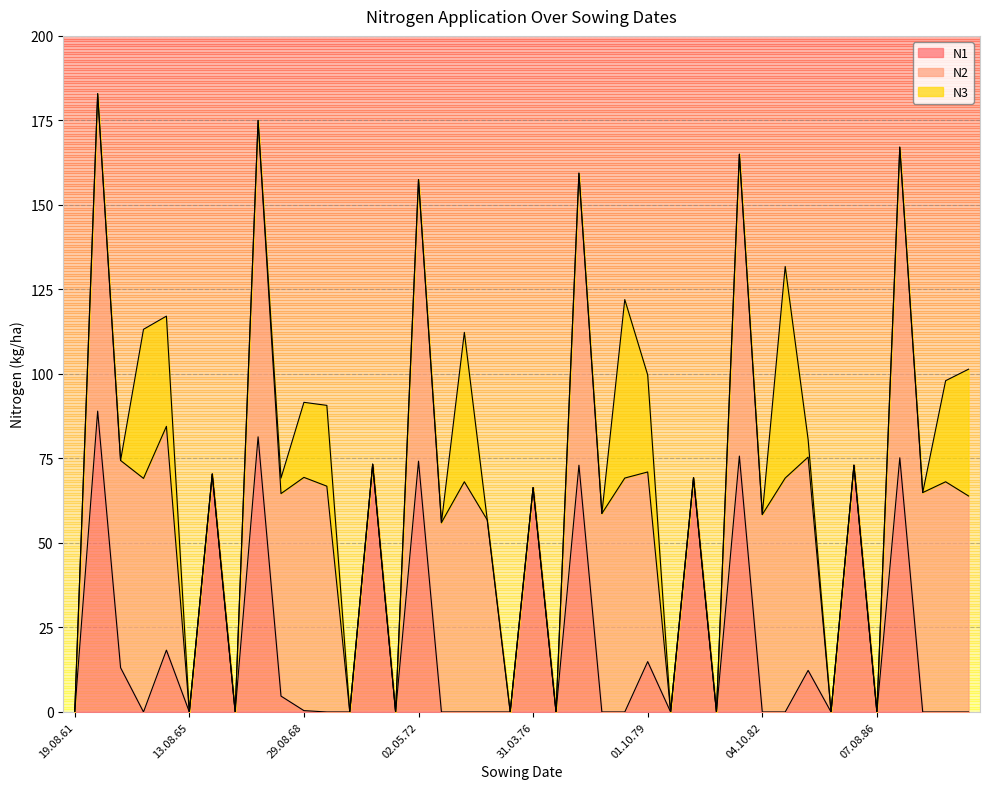

What is the maximum value for N1?

89.0